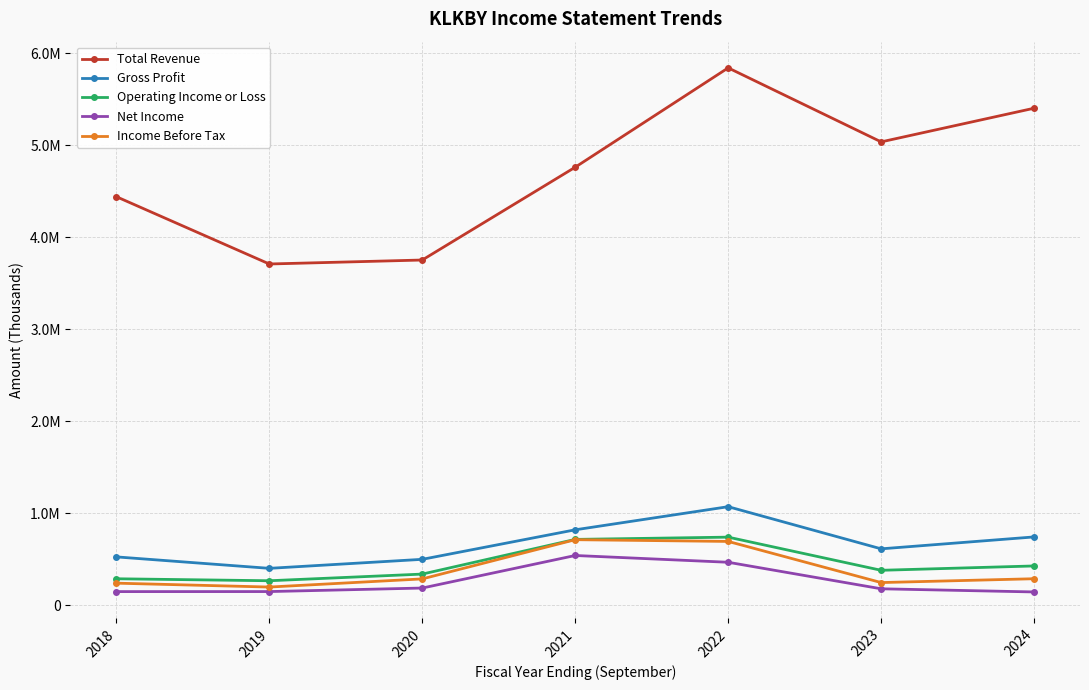

True or false: Net Income and Total Revenue intersect in this chart.

False